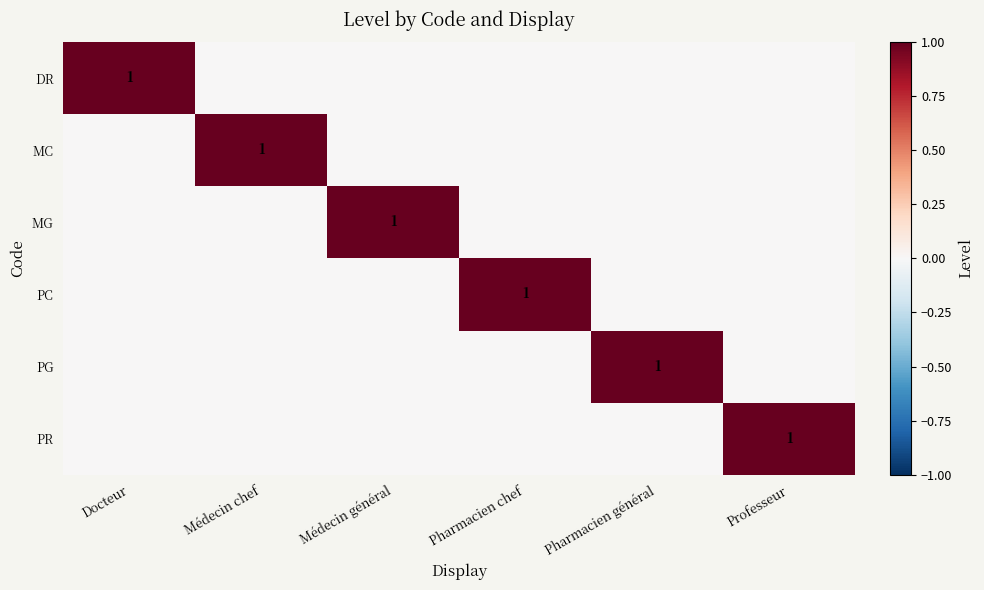

The value of PG at Pharmacien général is 1. True or false?

True